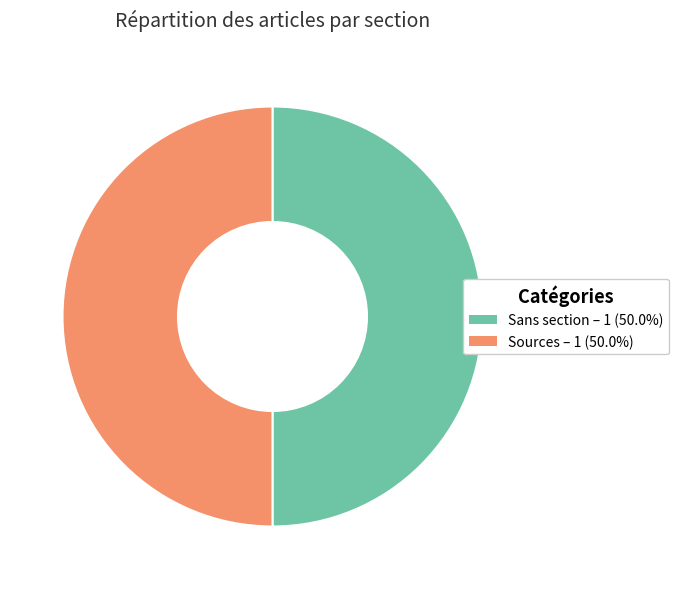

Count the number of slices in the pie.

2